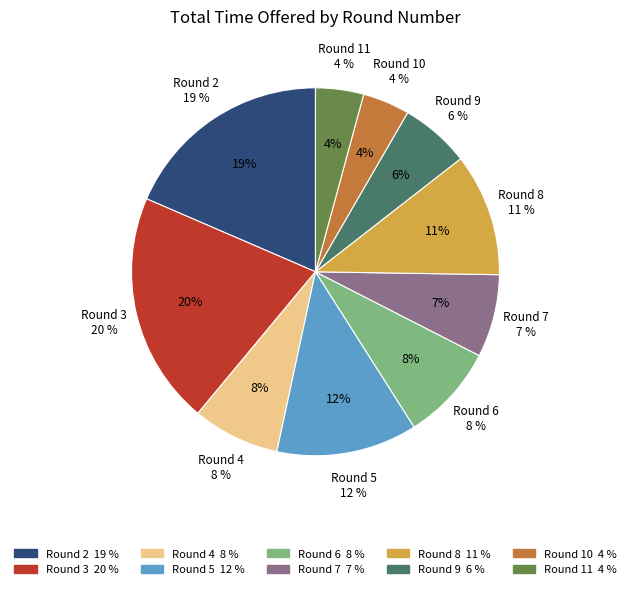

What is the smallest slice in the pie chart?

11